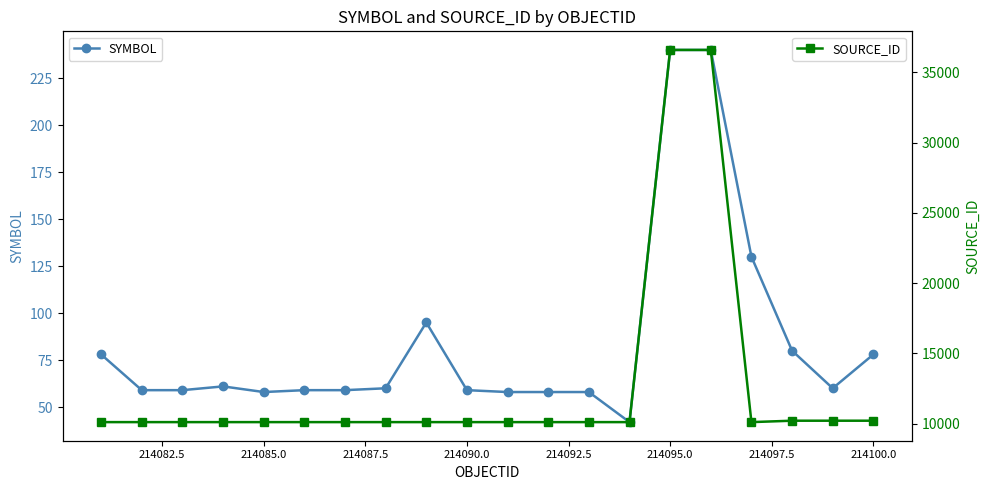

True or false: SYMBOL has more than 1 points higher than both neighbors.

True